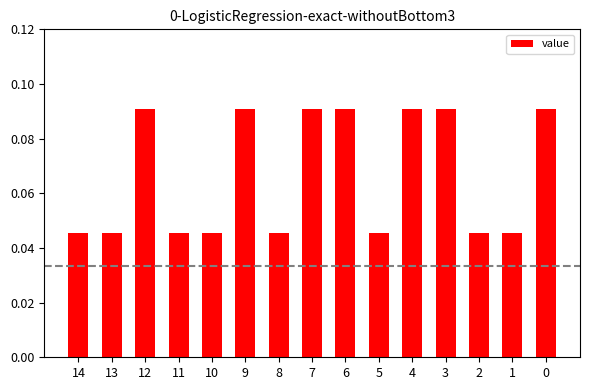

How many values are between 0 and 1?

15